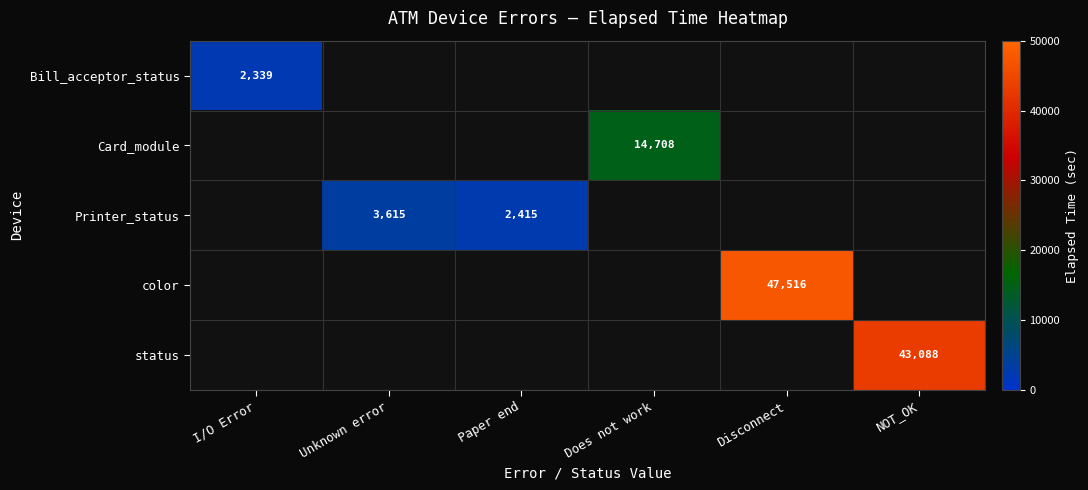

How many distinct data groups are displayed?

5